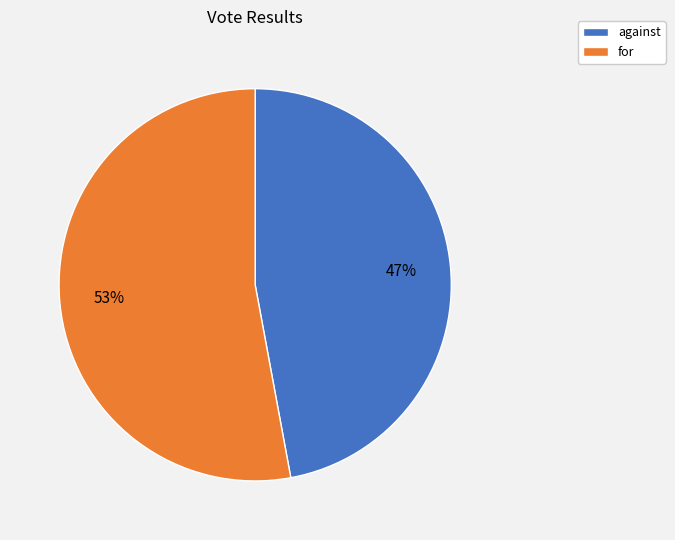

True or false: against accounts for 41% of the total.

False